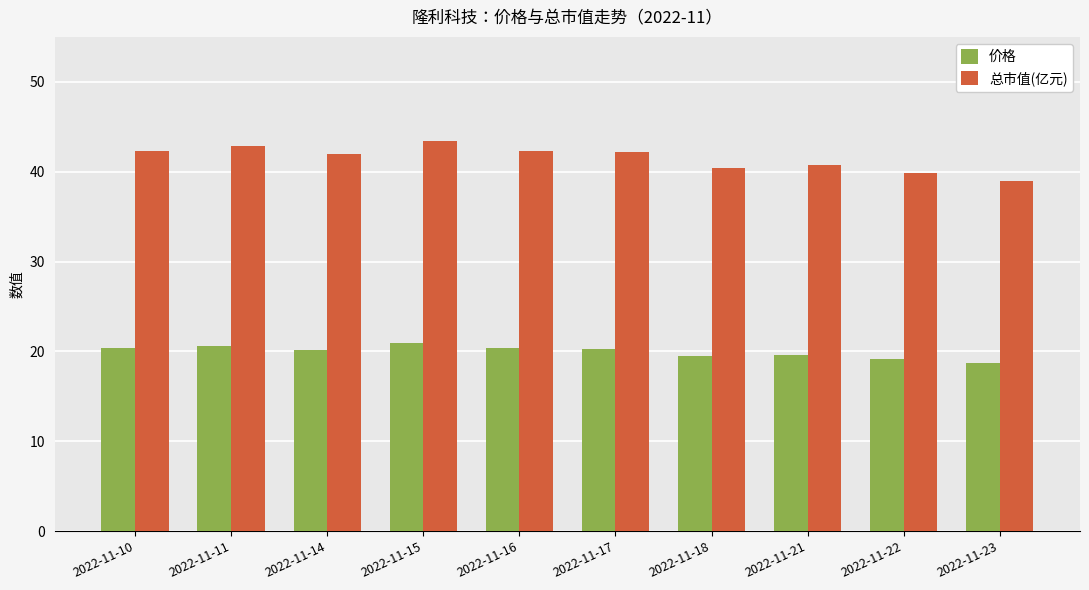

What is the highest value of the 价格 series?

20.9